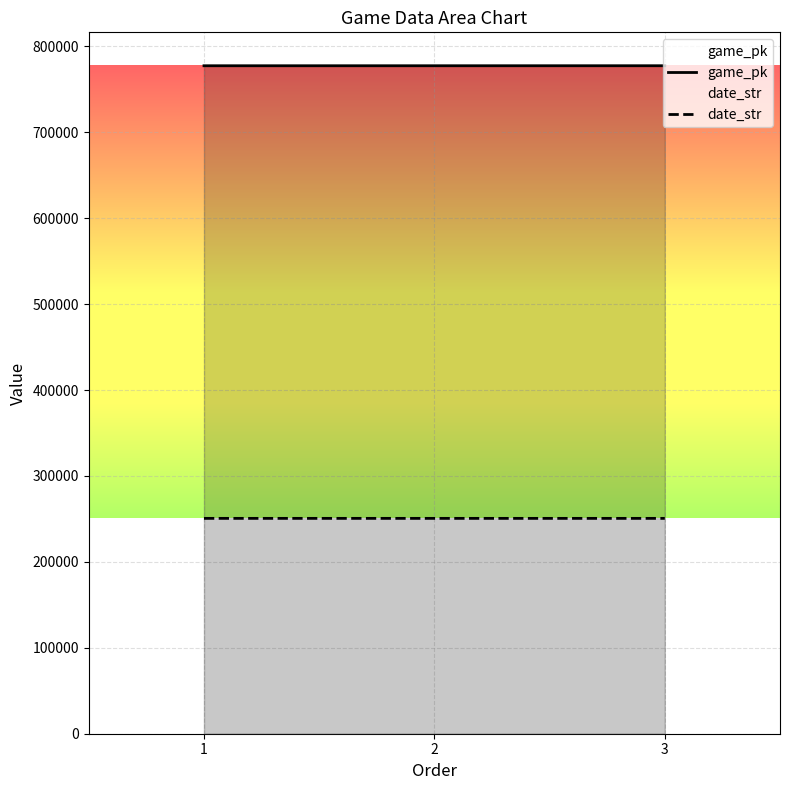

Which series has the largest range (max minus min)?

game_pk